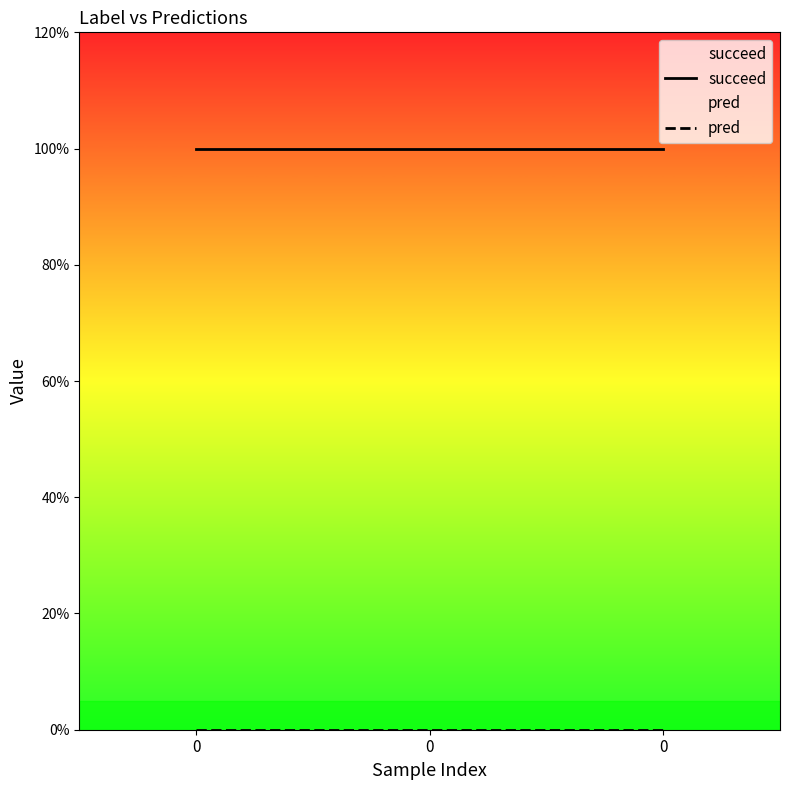

Reading right to left, transcribe all the data shown in this chart.

succeed: 1	1	1
pred: 0	0	0